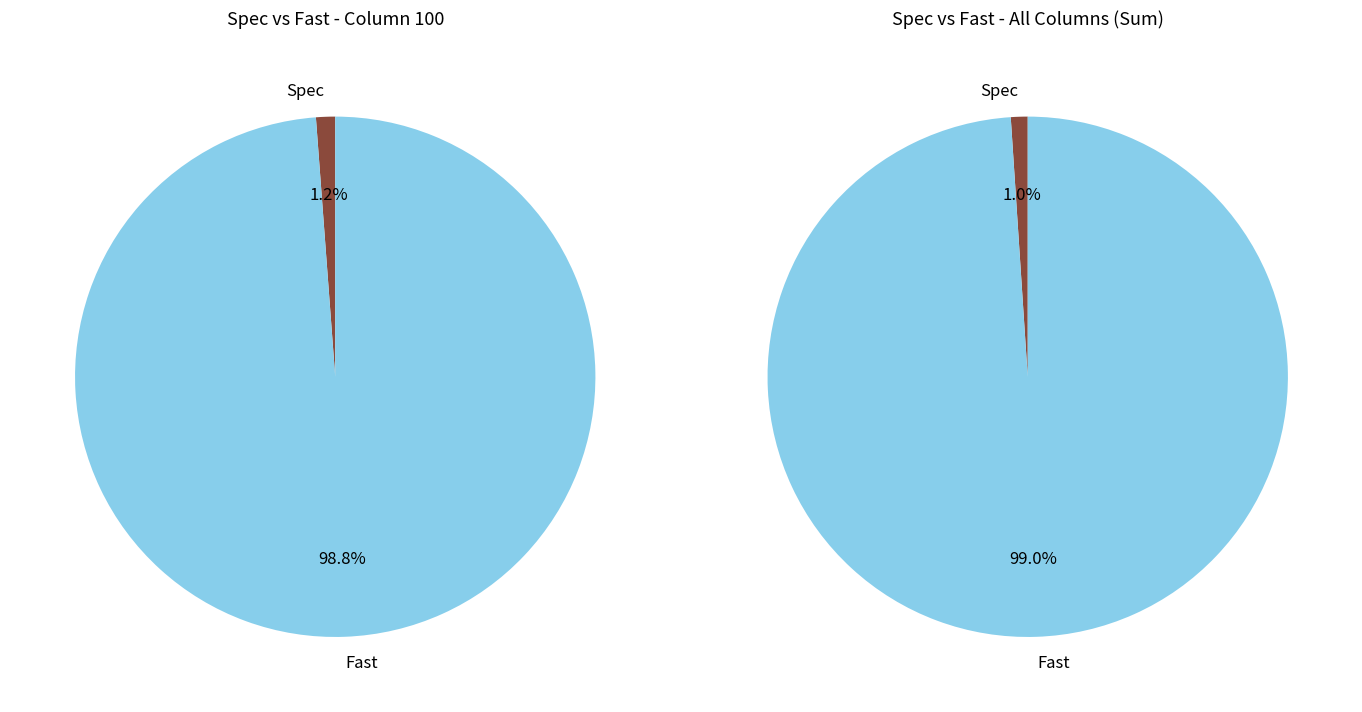

Is the sum of 600 and 300 greater than half?

No